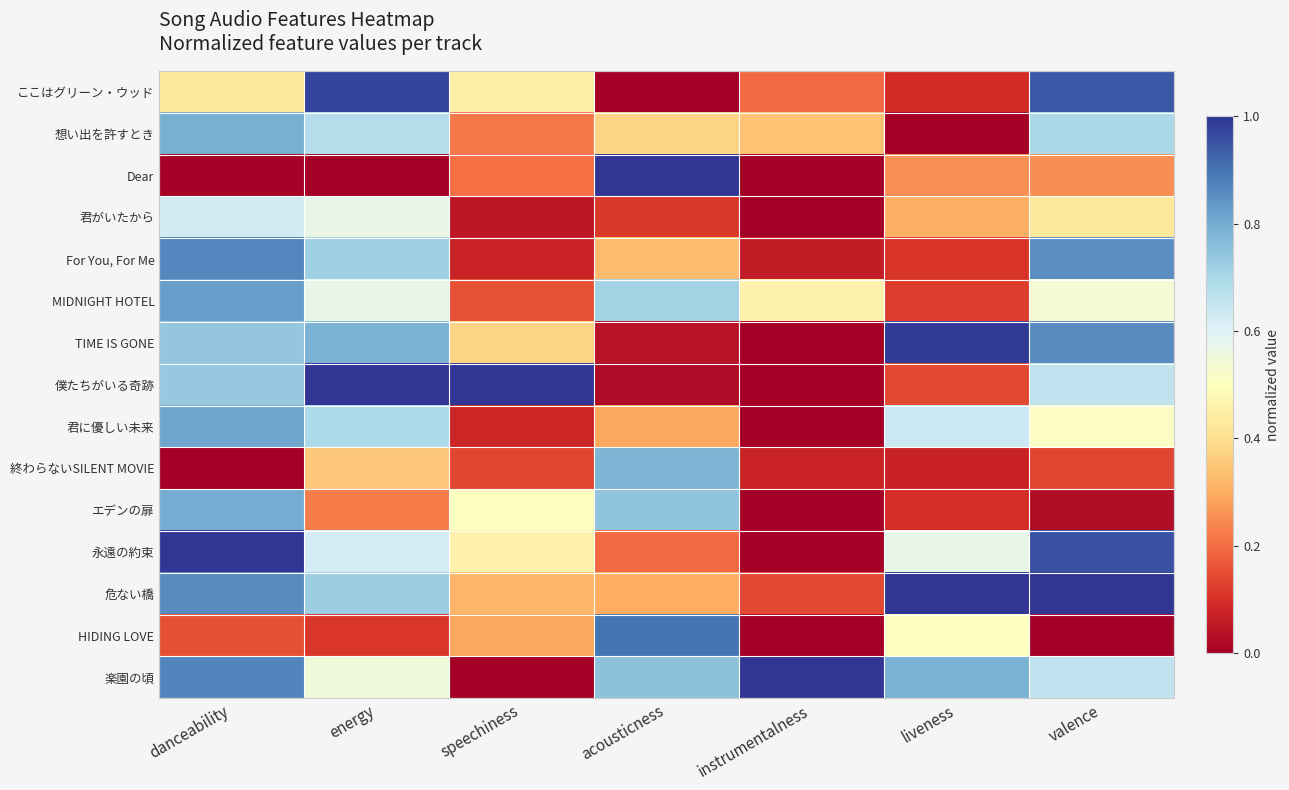

Reading left to right, what are all the values shown in this chart?

ここはグリーン・ウッド: danceability=0.4	energy=1.0	speechiness=0.5	acousticness=0.0	instrumentalness=0.2	liveness=0.1	valence=0.9
想い出を許すとき: danceability=0.8	energy=0.7	speechiness=0.2	acousticness=0.4	instrumentalness=0.3	liveness=0.0	valence=0.7
Dear: danceability=0.0	energy=0.0	speechiness=0.2	acousticness=1.0	instrumentalness=0.0	liveness=0.3	valence=0.3
君がいたから: danceability=0.6	energy=0.6	speechiness=0.0	acousticness=0.1	instrumentalness=0.0	liveness=0.3	valence=0.4
For You, For Me: danceability=0.9	energy=0.7	speechiness=0.1	acousticness=0.3	instrumentalness=0.1	liveness=0.1	valence=0.9
MIDNIGHT HOTEL: danceability=0.8	energy=0.6	speechiness=0.2	acousticness=0.7	instrumentalness=0.5	liveness=0.1	valence=0.5
TIME IS GONE: danceability=0.7	energy=0.8	speechiness=0.4	acousticness=0.0	instrumentalness=0.0	liveness=1.0	valence=0.9
僕たちがいる奇跡: danceability=0.7	energy=1.0	speechiness=1.0	acousticness=0.0	instrumentalness=0.0	liveness=0.1	valence=0.7
君に優しい未来: danceability=0.8	energy=0.7	speechiness=0.1	acousticness=0.3	instrumentalness=0.0	liveness=0.6	valence=0.5
終わらないSILENT MOVIE: danceability=0.0	energy=0.4	speechiness=0.1	acousticness=0.8	instrumentalness=0.1	liveness=0.1	valence=0.1
エデンの扉: danceability=0.8	energy=0.2	speechiness=0.5	acousticness=0.7	instrumentalness=0.0	liveness=0.1	valence=0.0
永遠の約束: danceability=1.0	energy=0.6	speechiness=0.5	acousticness=0.2	instrumentalness=0.0	liveness=0.6	valence=1.0
危ない橋: danceability=0.9	energy=0.7	speechiness=0.3	acousticness=0.3	instrumentalness=0.1	liveness=1.0	valence=1.0
HIDING LOVE: danceability=0.2	energy=0.1	speechiness=0.3	acousticness=0.9	instrumentalness=0.0	liveness=0.5	valence=0.0
楽園の頃: danceability=0.9	energy=0.5	speechiness=0.0	acousticness=0.8	instrumentalness=1.0	liveness=0.8	valence=0.7